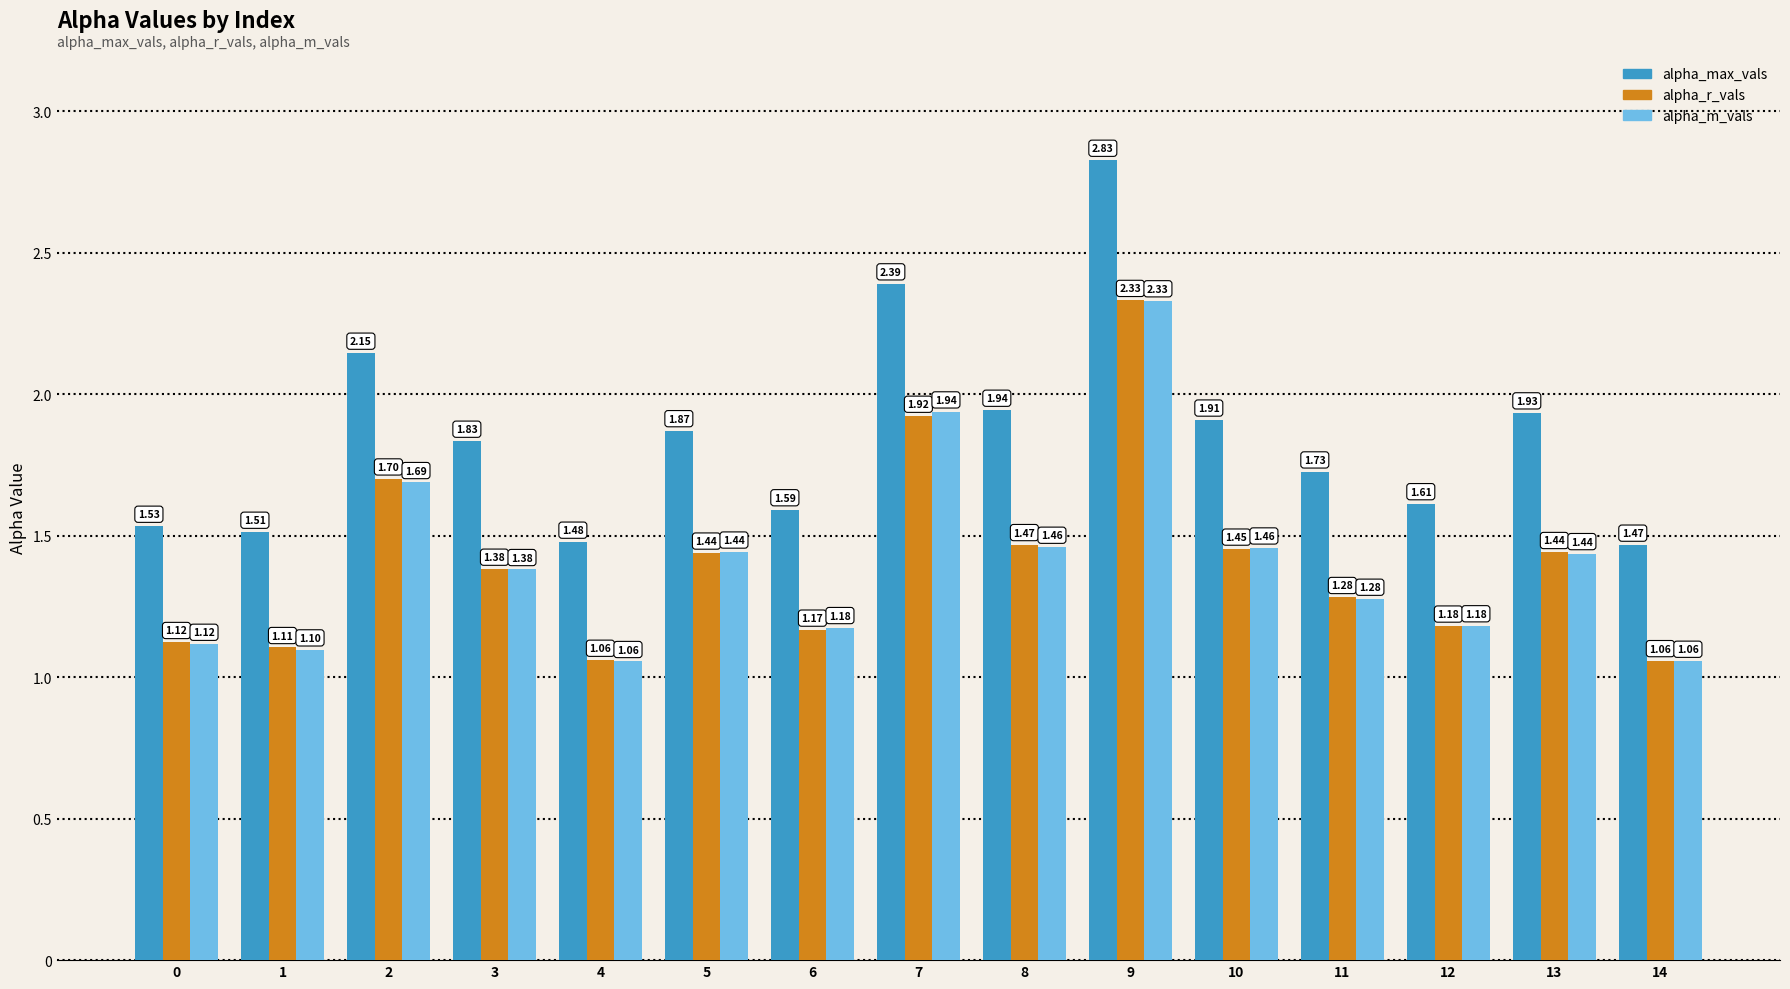

Which category has the lowest value in the alpha_max_vals series?

14